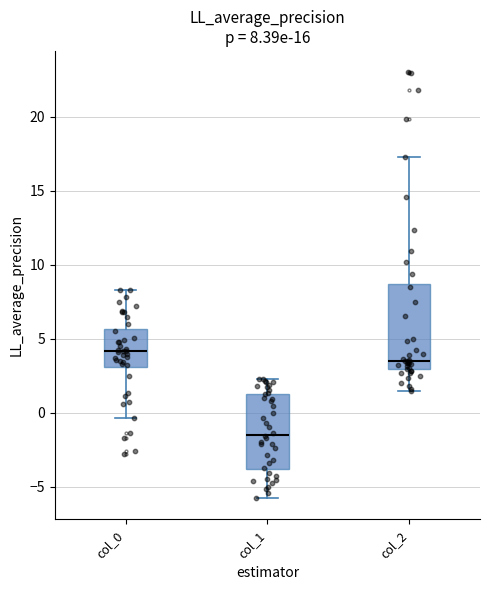

Which box's median line is the lowest?

col_1